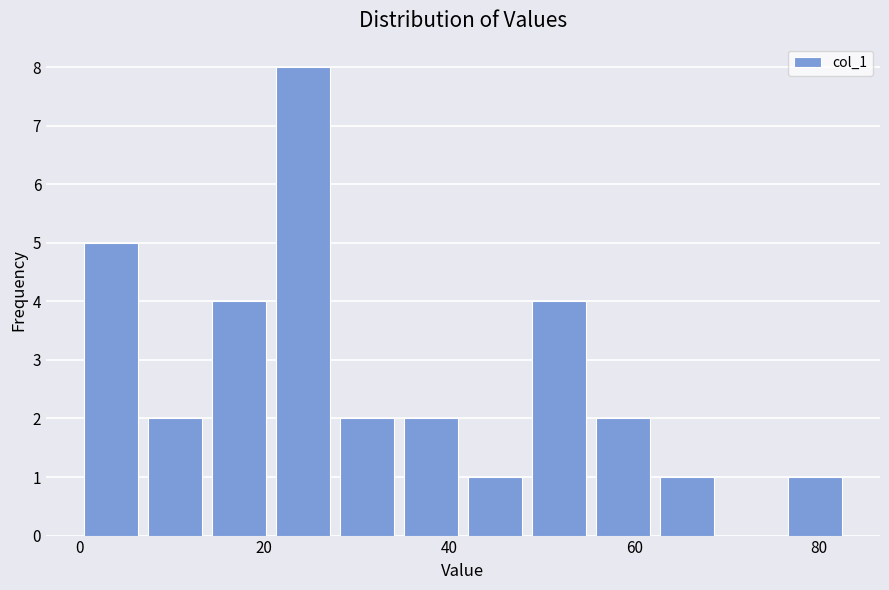

Around what value on the x-axis is the tallest bar? Give the approximate position of its centre, as read against the axis.

24